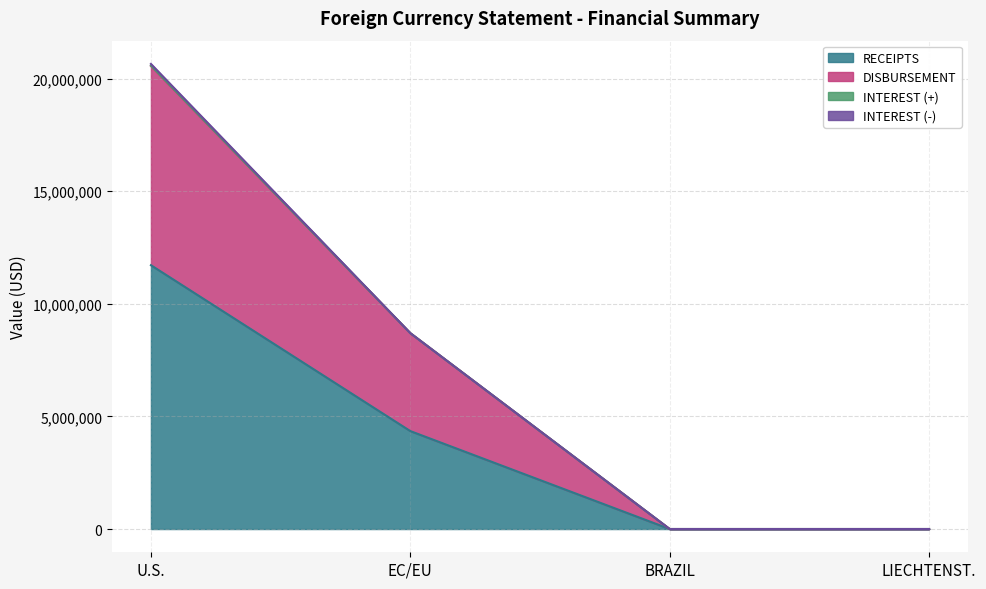

At which category is the sum across all series the highest?

U.S.